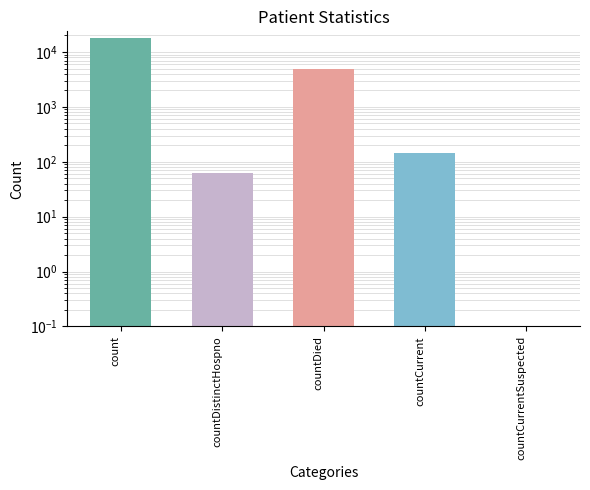

Which has a higher value, count or countDied?

count